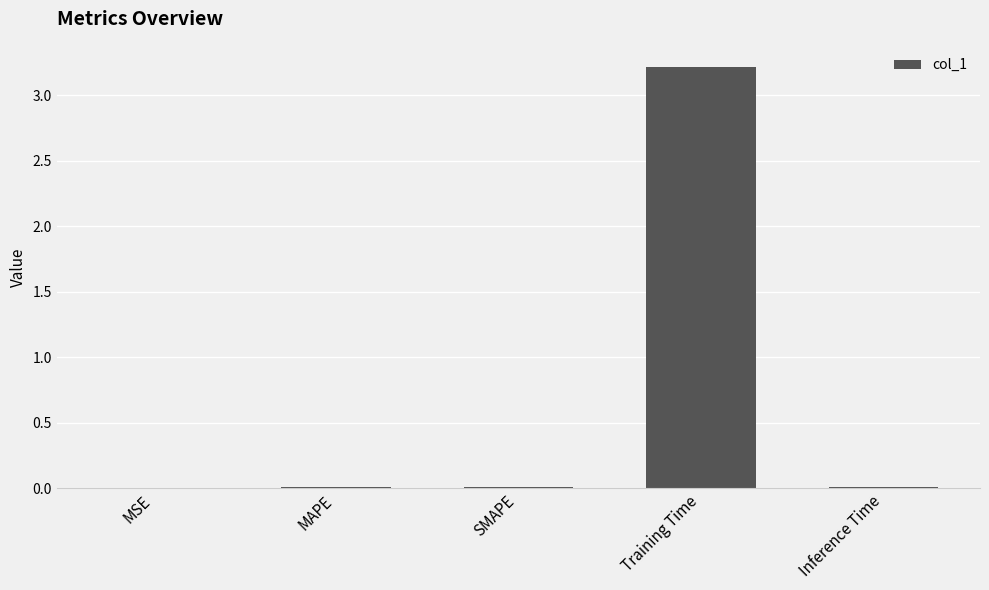

What is the maximum value shown in the chart?

3.2